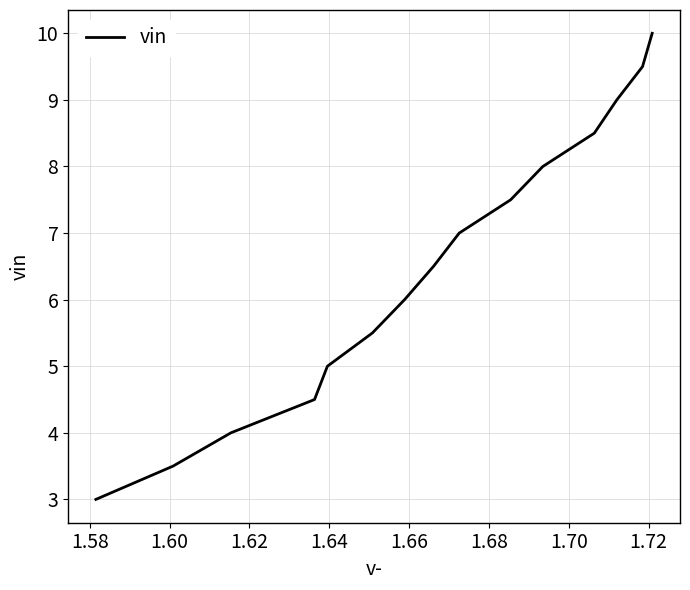

What is the sum of all values?

97.5